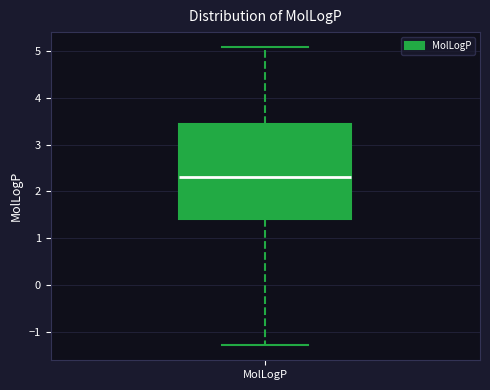

Where does the median line of the box for MolLogP sit on the y-axis? The values are not printed on the chart, so give them approximately, as read against the axis.

2.3